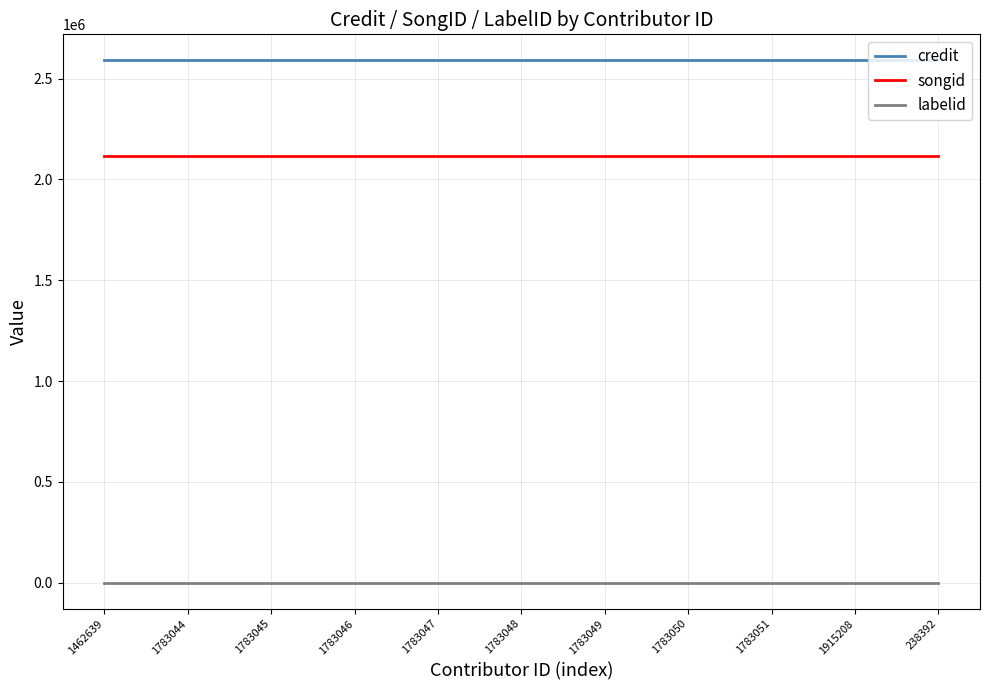

True or false: songid and labelid intersect in this chart.

False